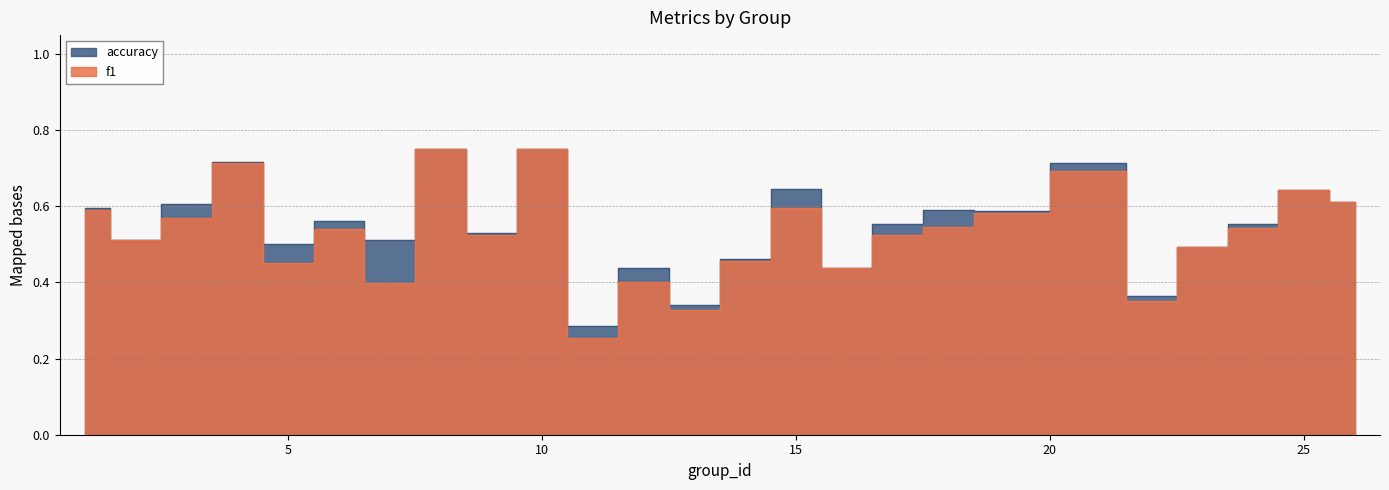

Which category has the lowest value in the f1 series?

11